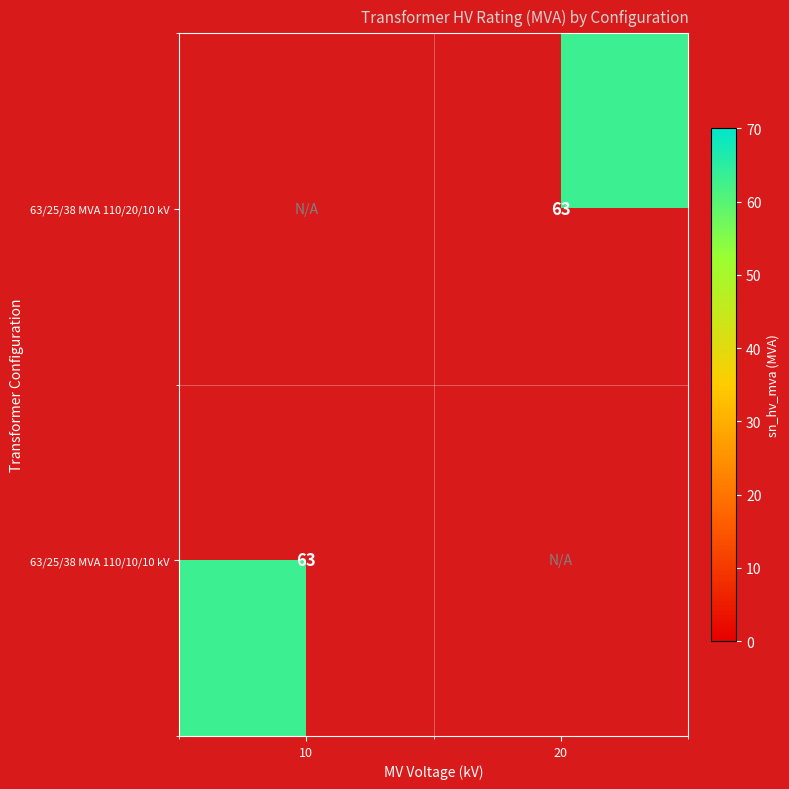

Is it true that 63/25/38 MVA 110/20/10 kV equals 63 at 20?

True